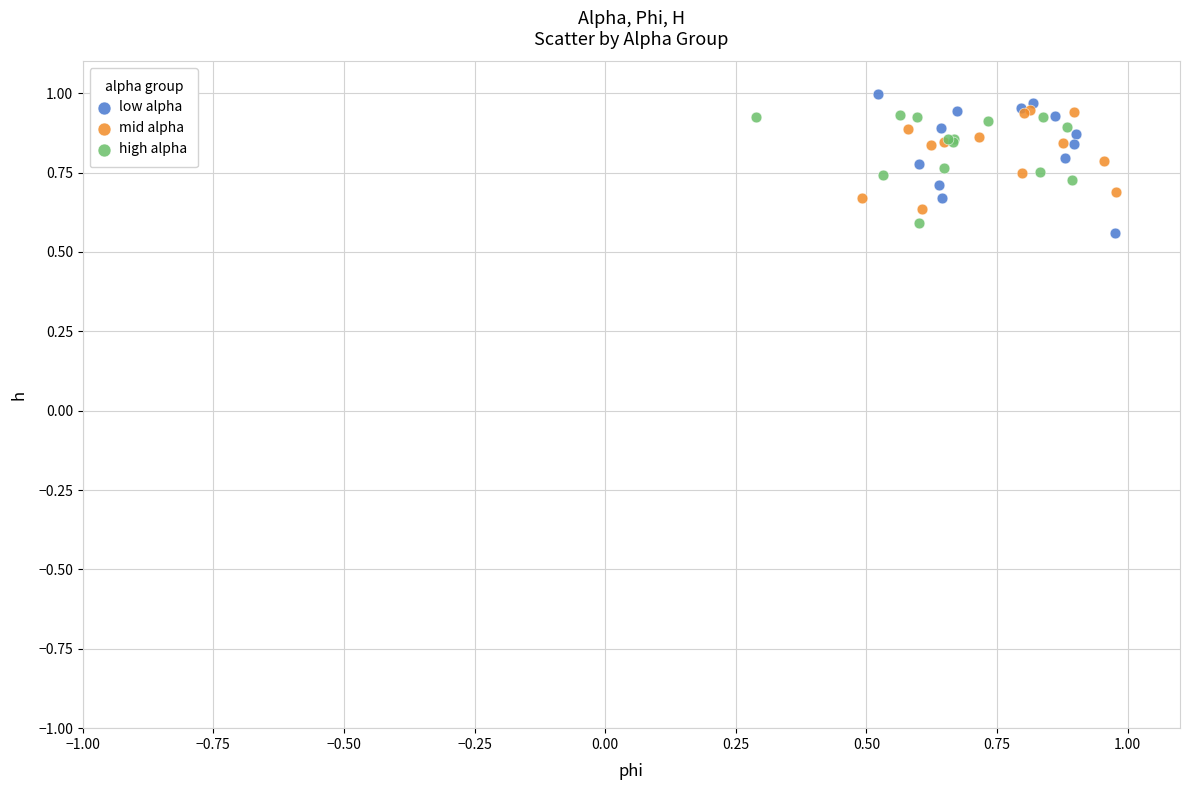

Which series has the largest Y range (max minus min)?

low alpha